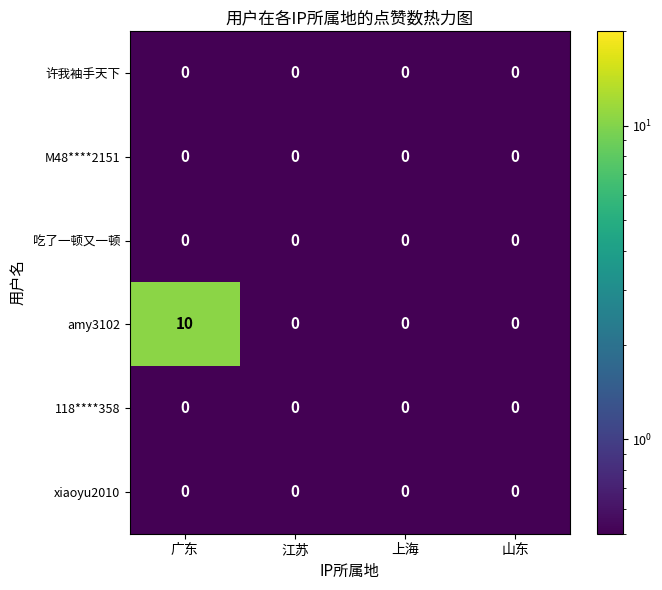

Reading left to right, extract all data points from this chart.

许我袖手天下: 0	0	0	0
M48****2151: 0	0	0	0
吃了一顿又一顿: 0	0	0	0
amy3102: 10	0	0	0
118****358: 0	0	0	0
xiaoyu2010: 0	0	0	0